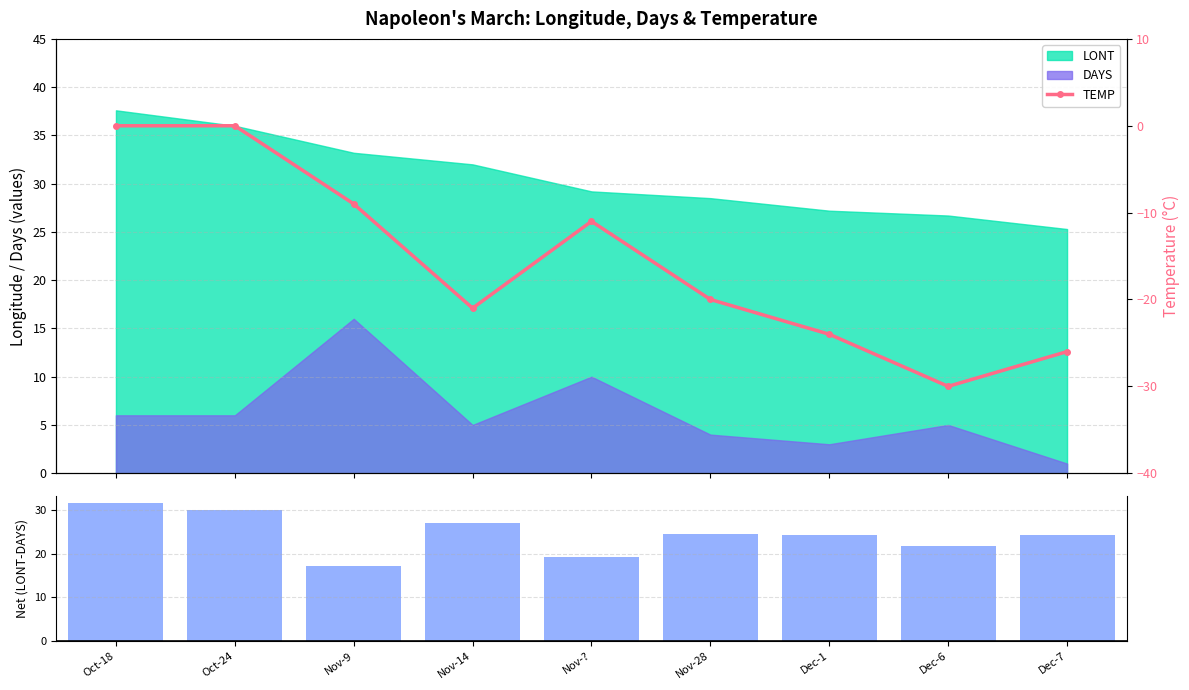

What is the average value of the LONT - DAYS series?

24.4